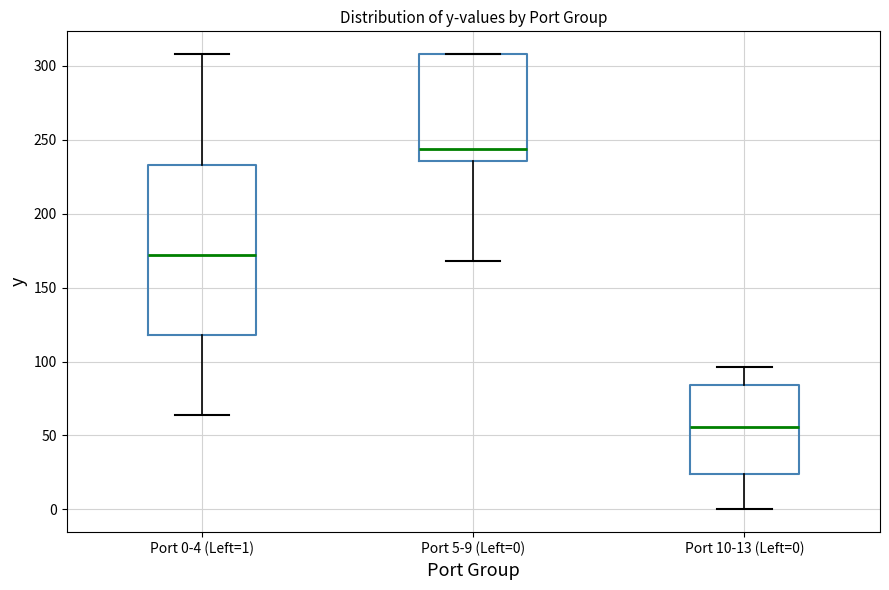

Which box's median line is the highest?

Port 5-9 (Left=0)